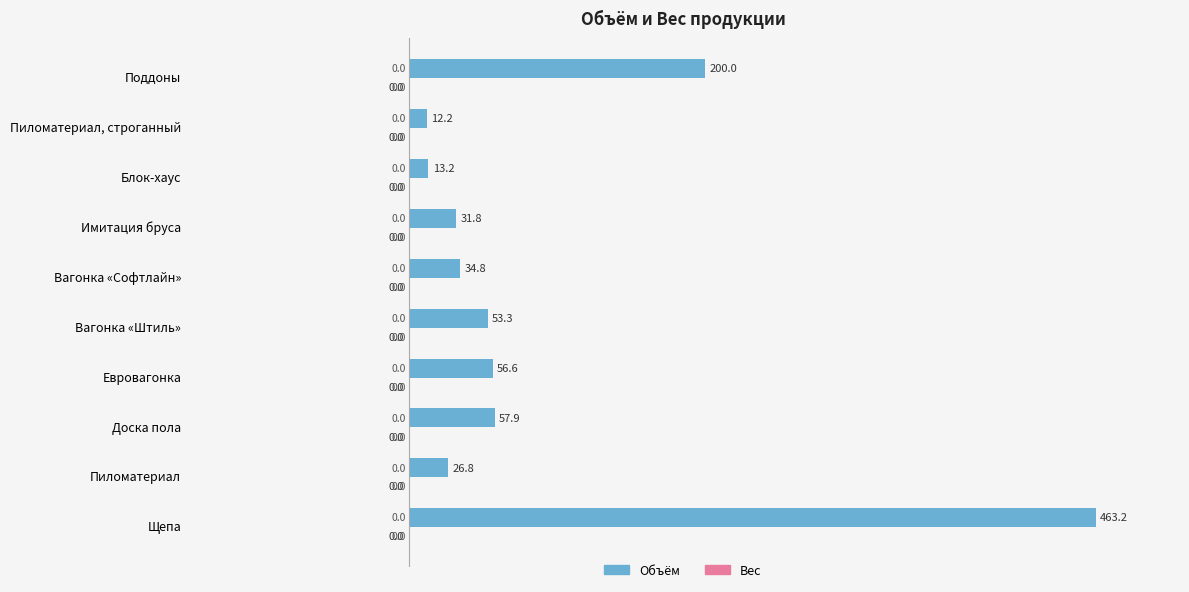

Does the chart contain any negative values?

No